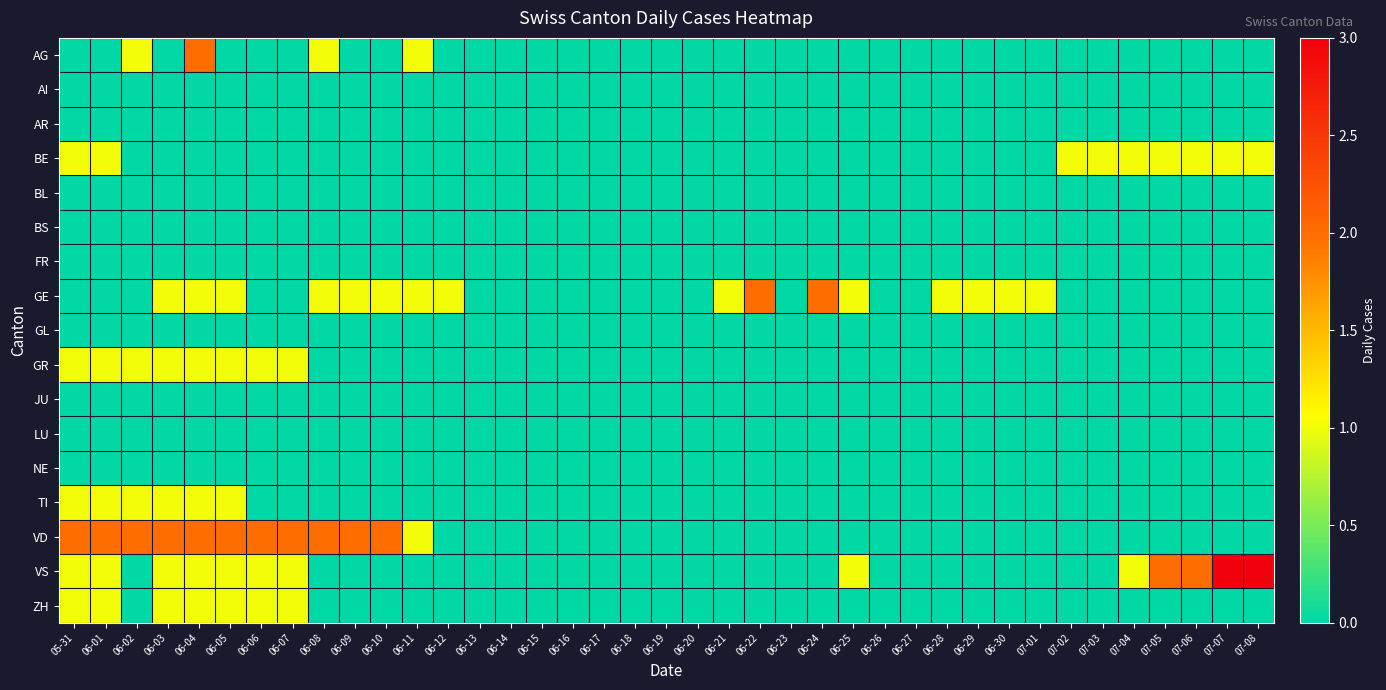

What is the spread (max minus min) of values at 06-05?

2